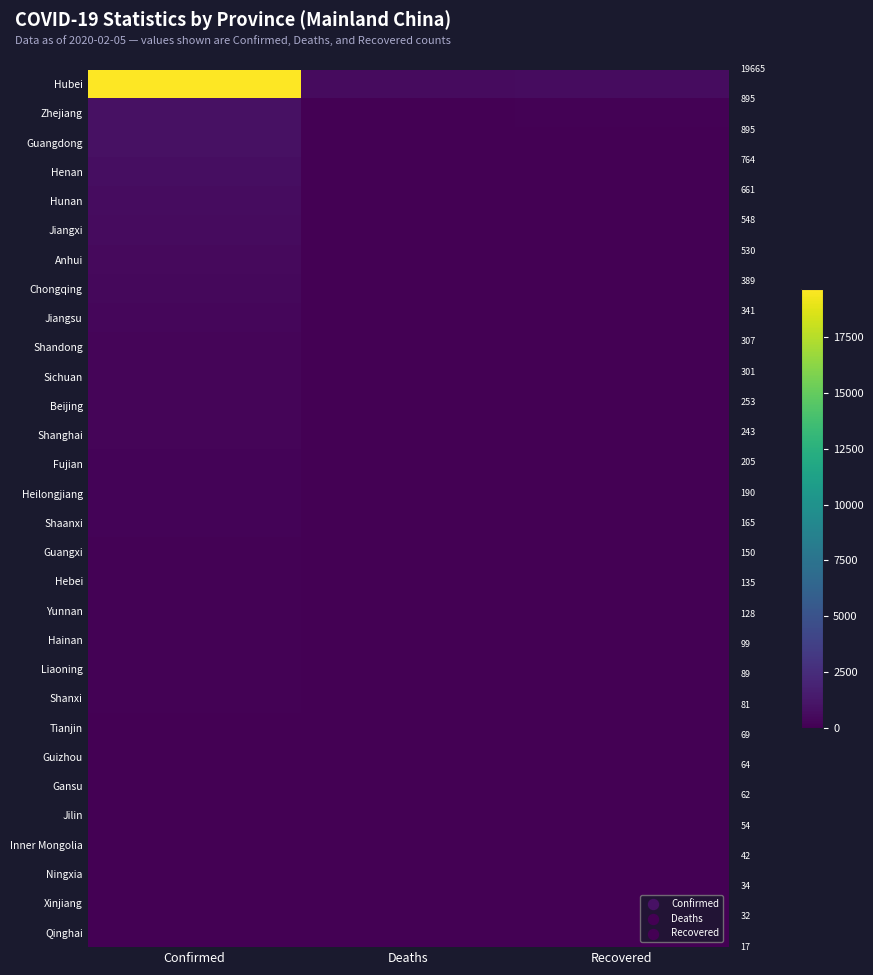

Which has a higher value, Confirmed or Recovered?

Confirmed